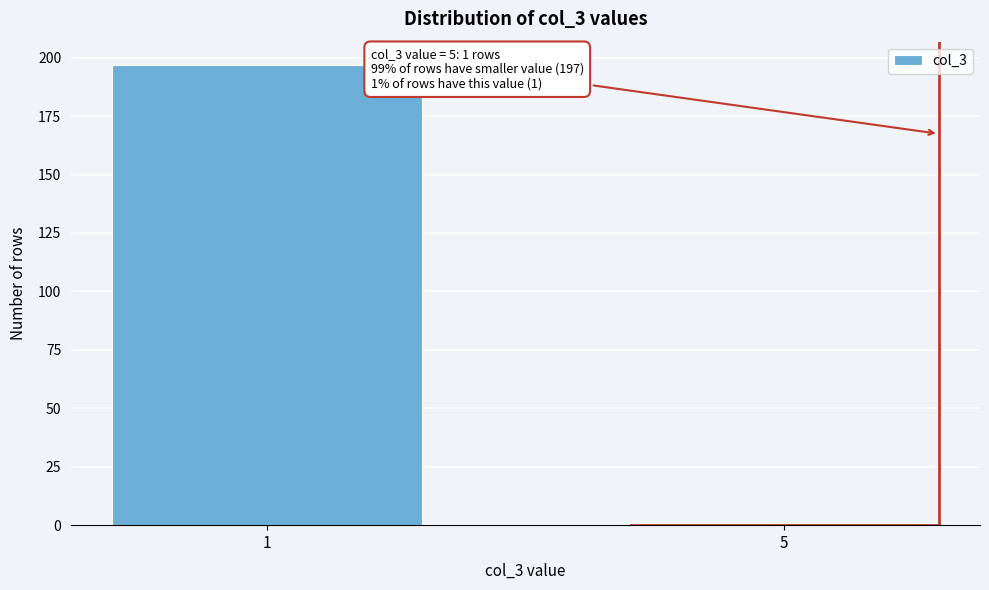

Reading left to right, what are all the values shown in this chart?

197	1